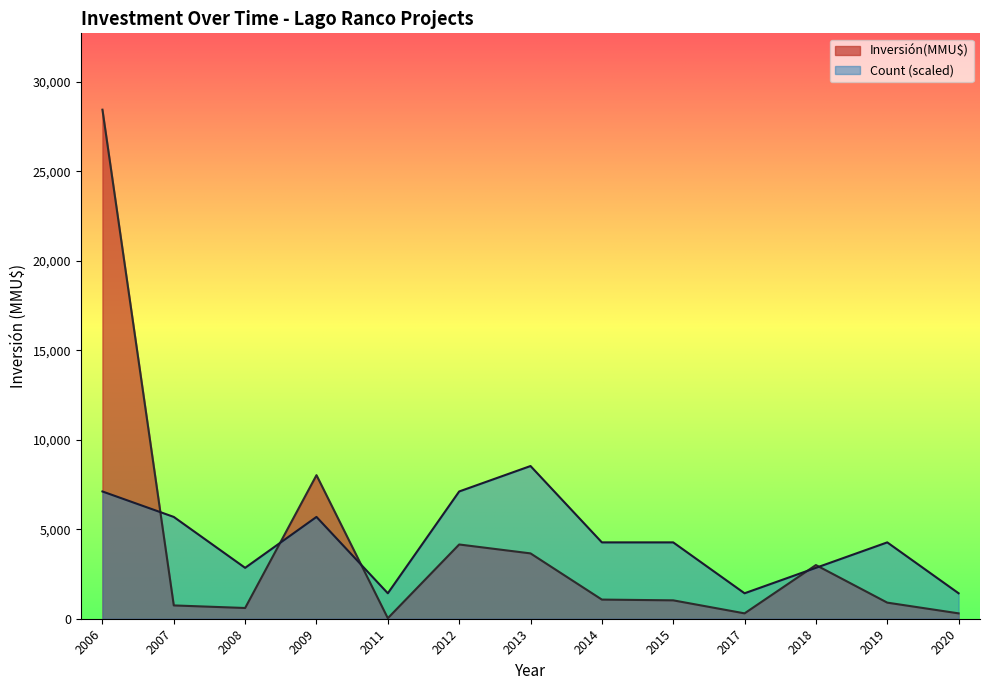

What is the approximate value of Inversión(MMU$) at 2014?

1070.0